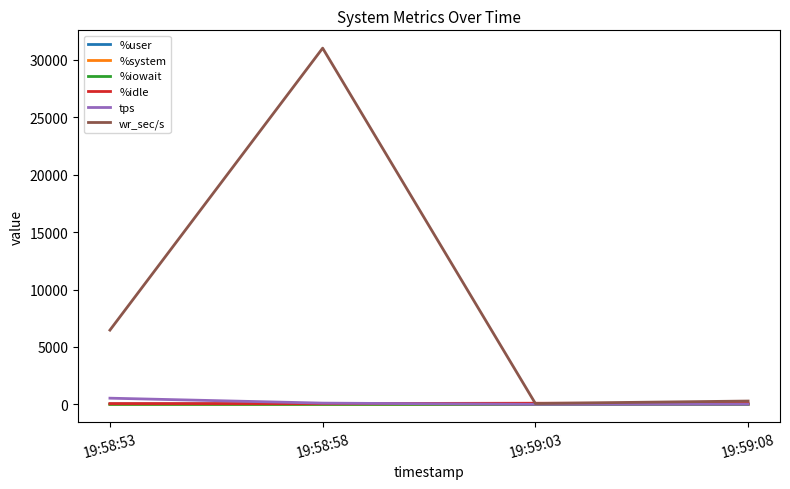

Which series has the largest range (max minus min)?

wr_sec/s